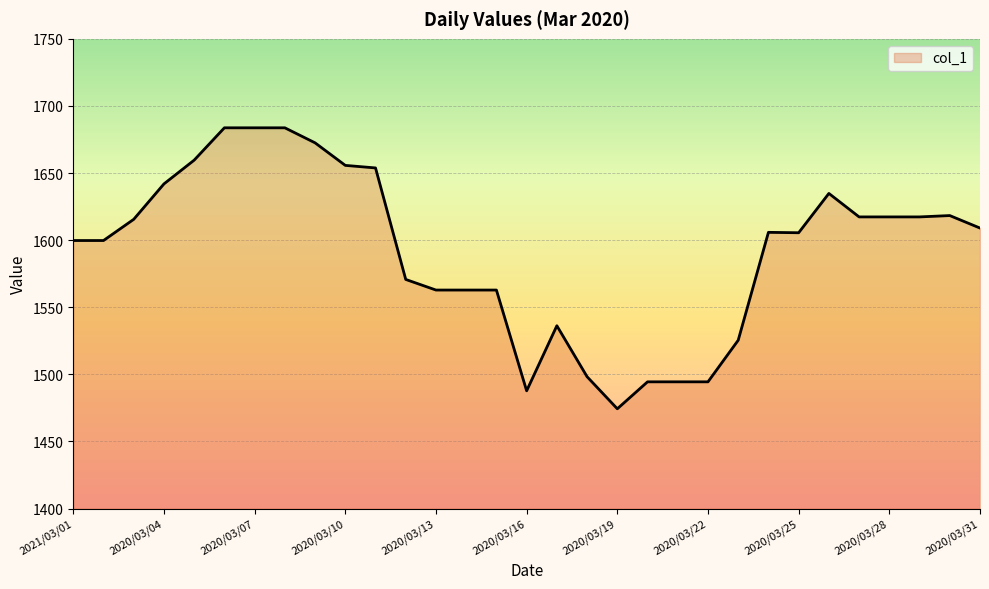

What is the greatest value displayed?

1683.7